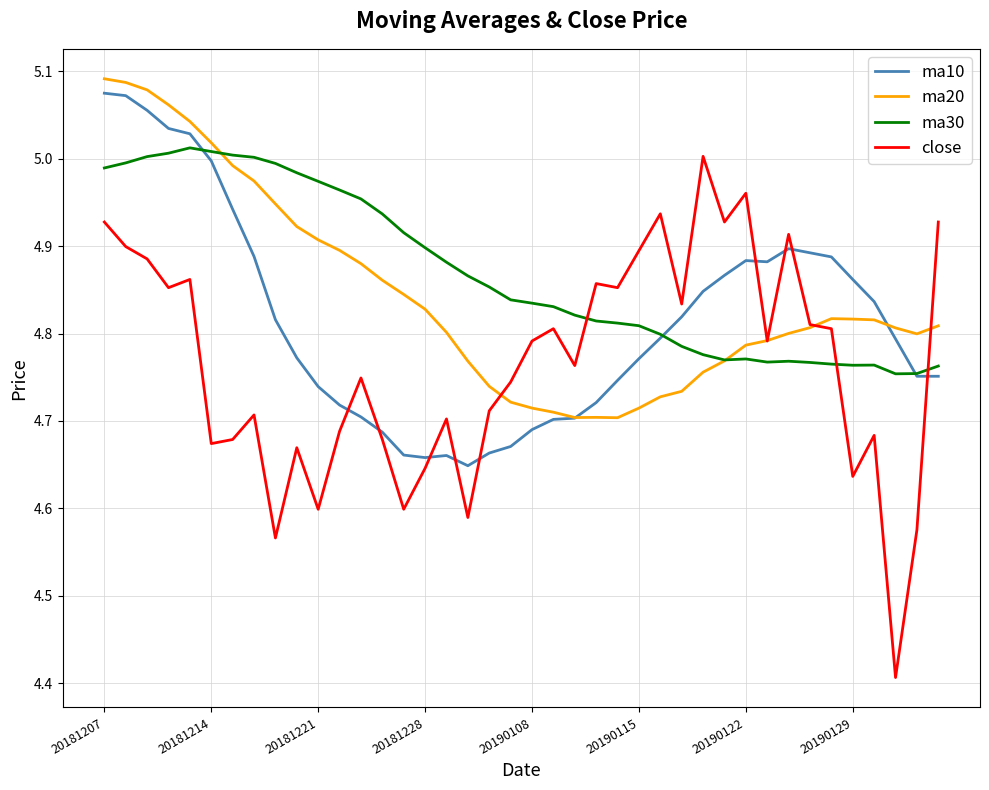

What is the difference between the second highest and minimum values in the close series?

0.6